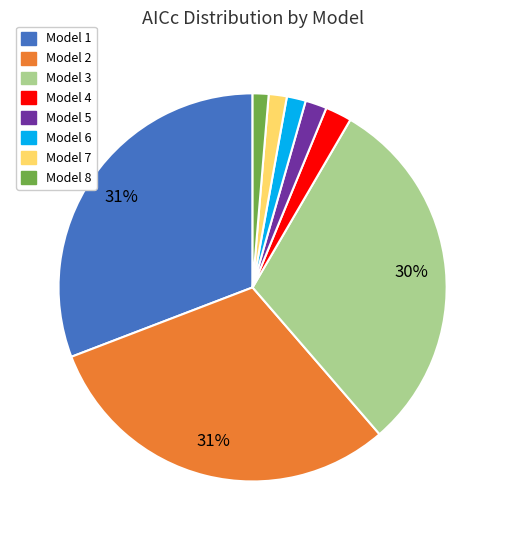

Do Model 8 and Model 3 together represent more than half of the pie?

No